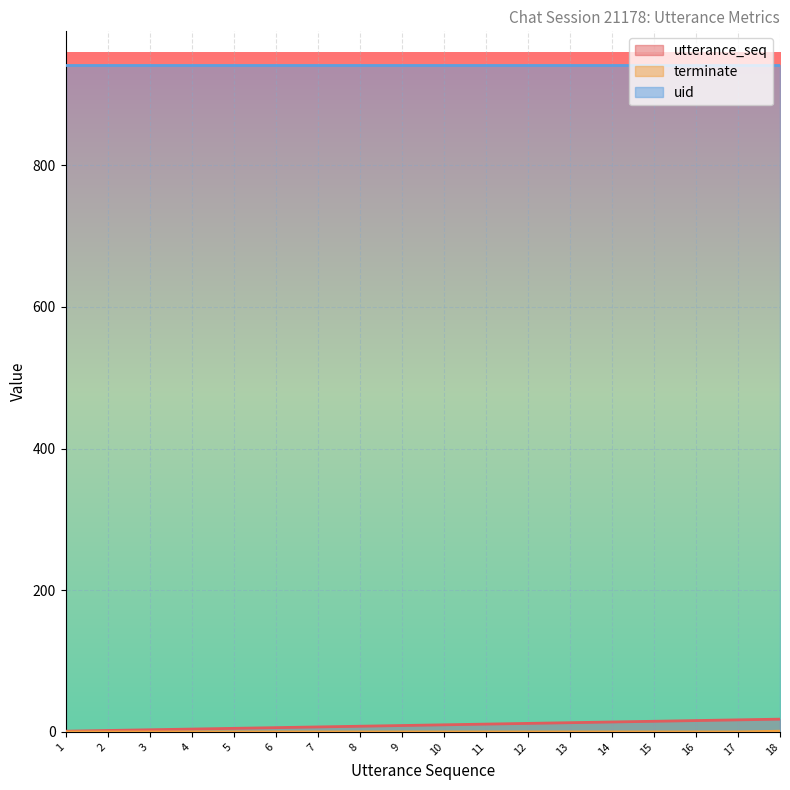

True or false: terminate and utterance_seq cross at least once.

False